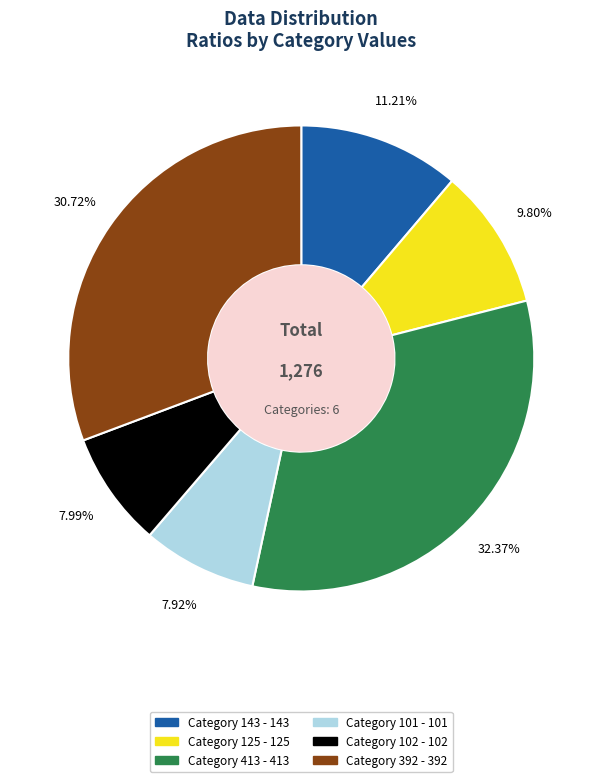

Is there a majority slice in this chart?

No